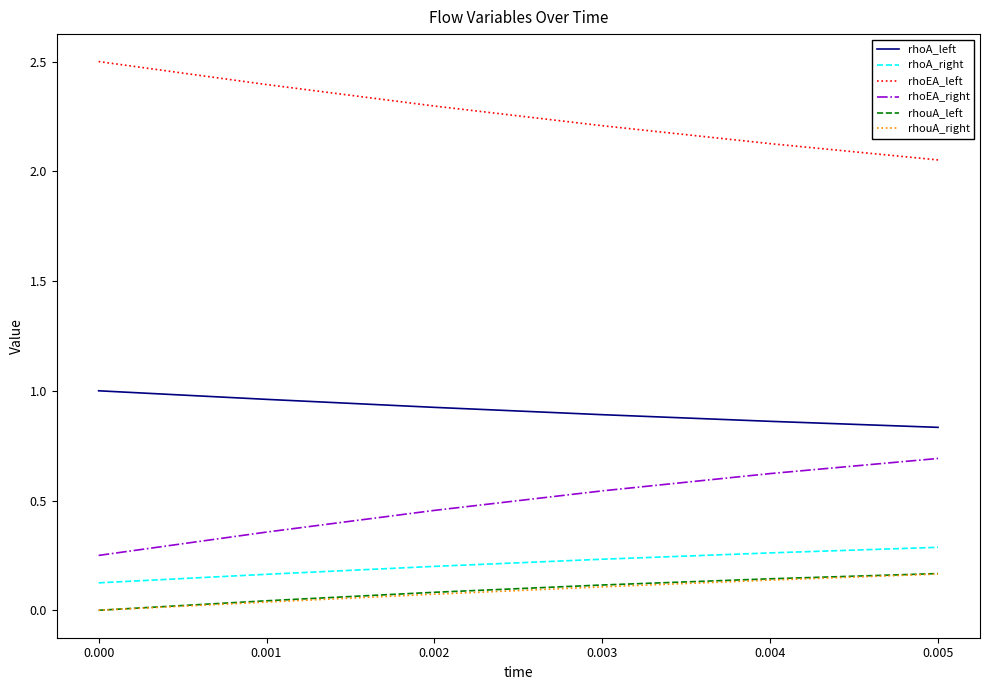

Which series has the largest total across all categories?

rhoEA_left